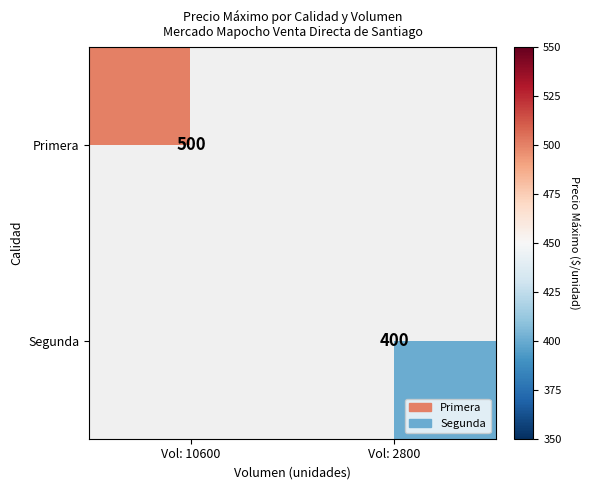

The Primera series shows 500 at Vol: 10600. True or false?

True